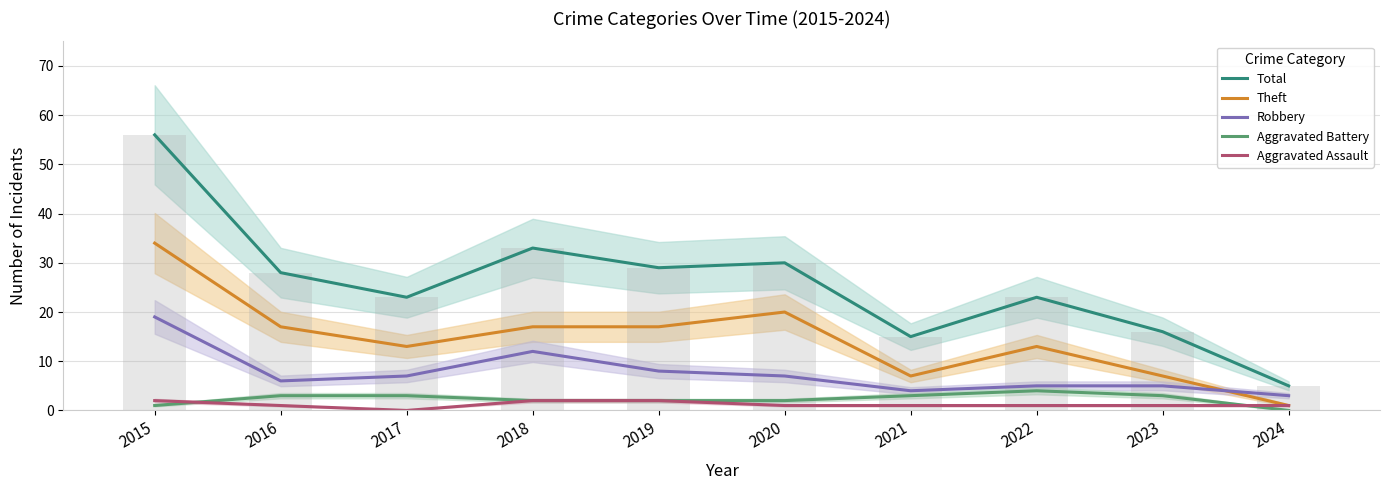

What is the greatest value displayed?

56